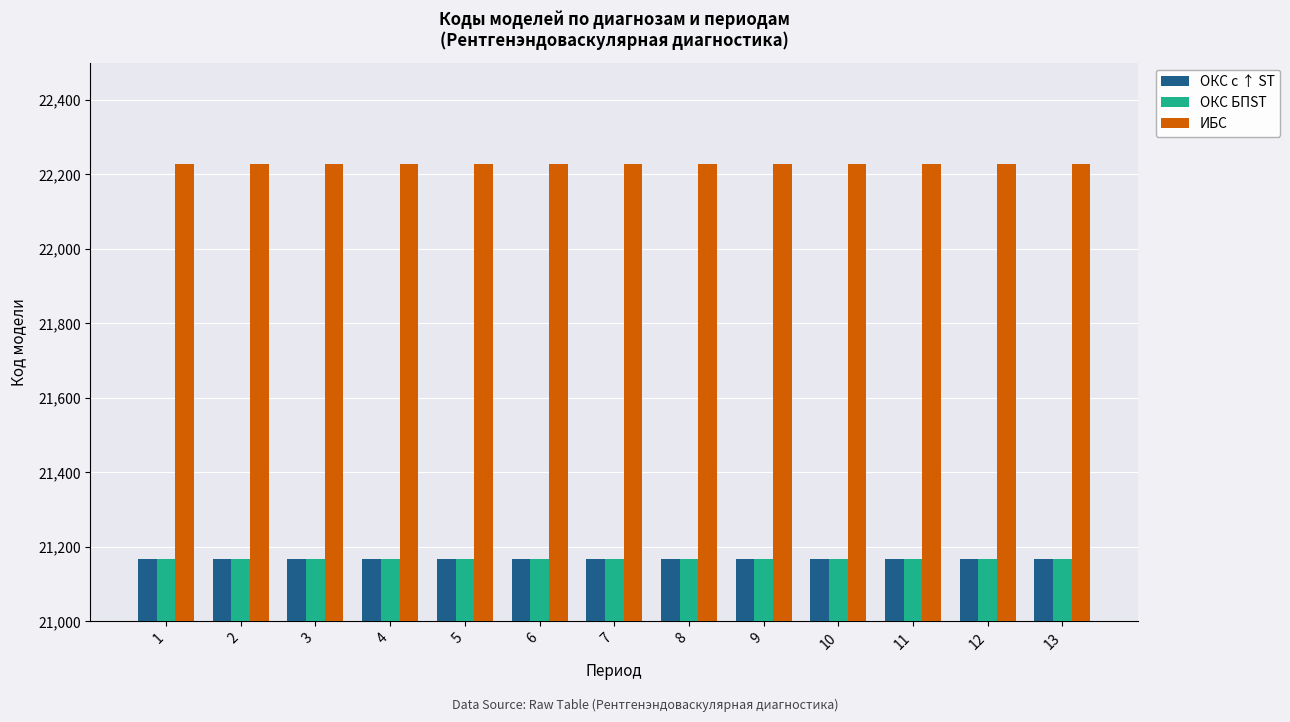

What is the smallest value displayed?

21166